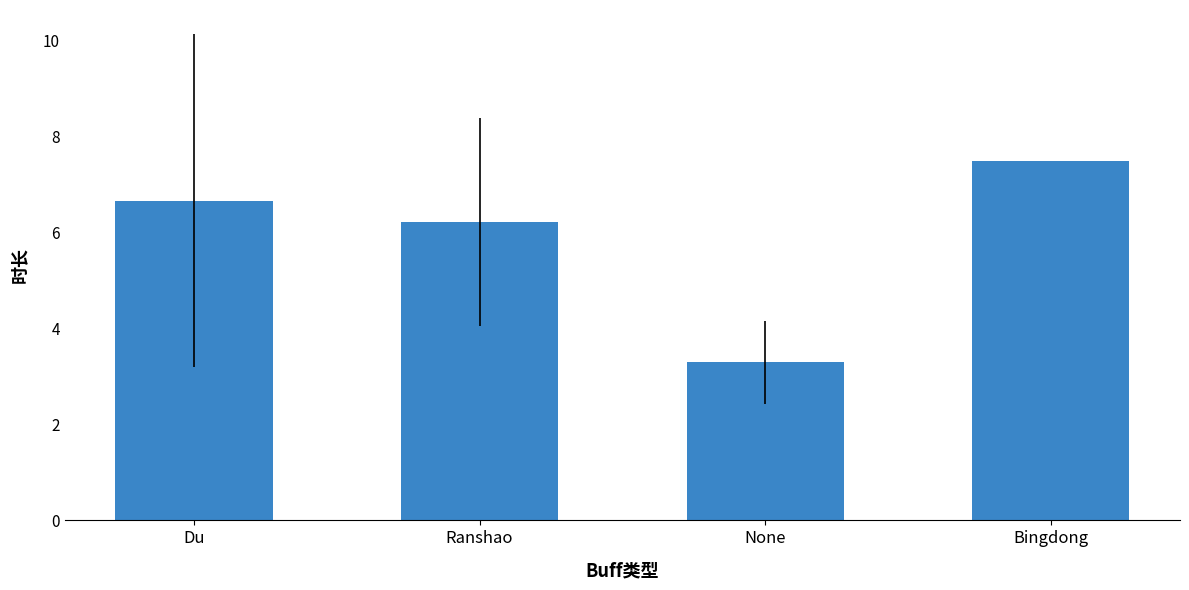

What is the ratio of the value at None to the value at Bingdong?

0.4